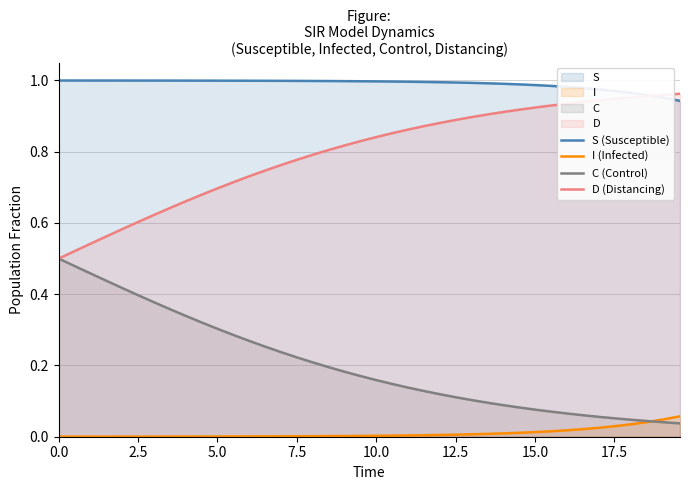

Which series has the largest total across all categories?

S (Susceptible)